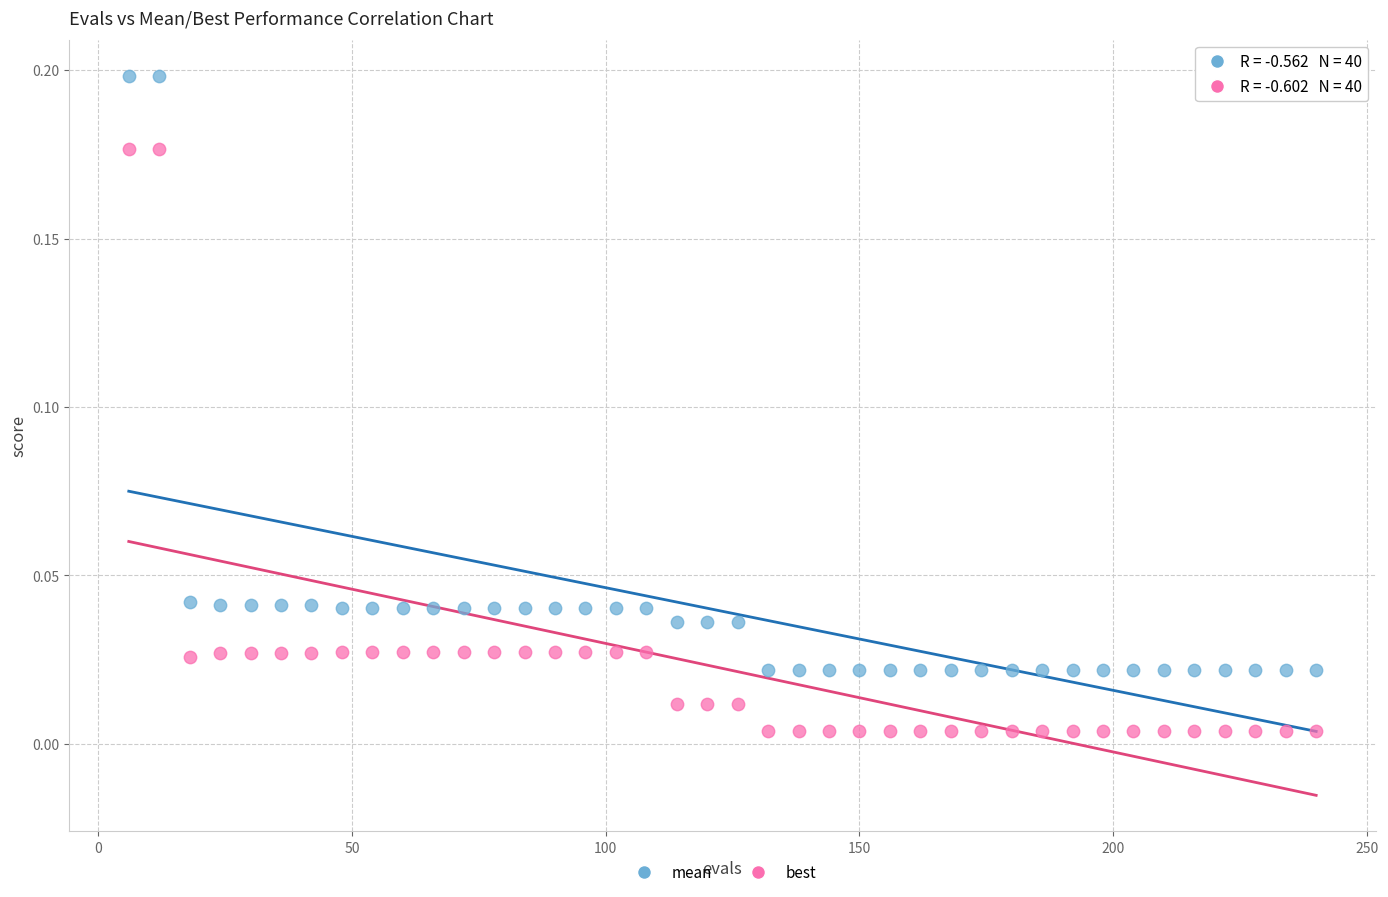

Which series reaches the minimum Y coordinate?

best